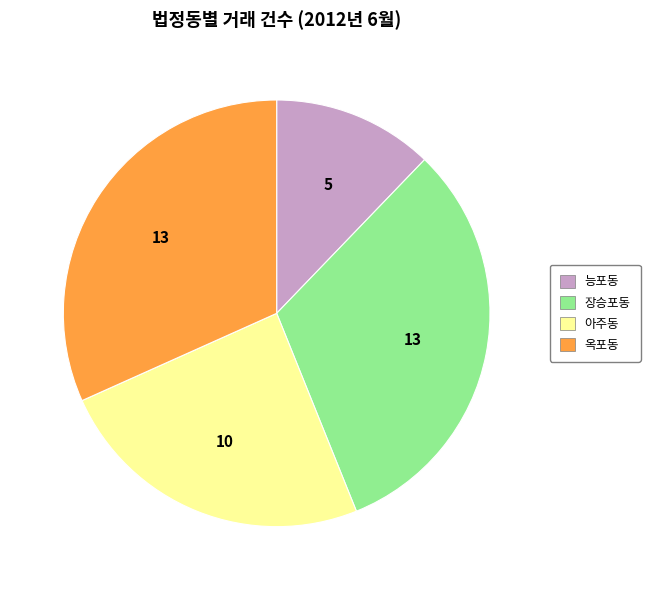

Does 장승포동 account for over 50% of the chart?

No